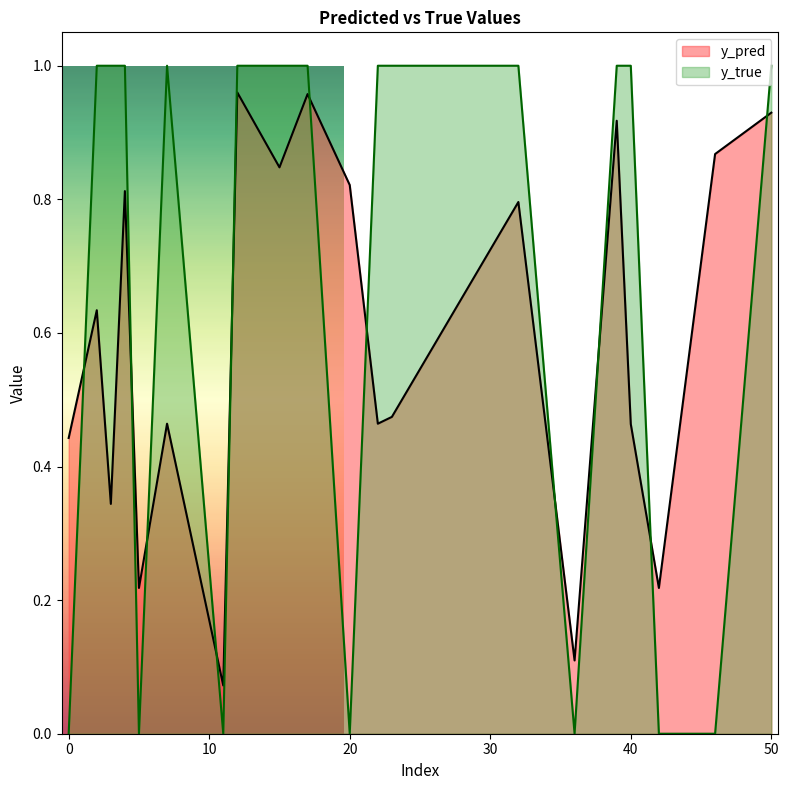

True or false: y_true and y_pred cross at least once.

True